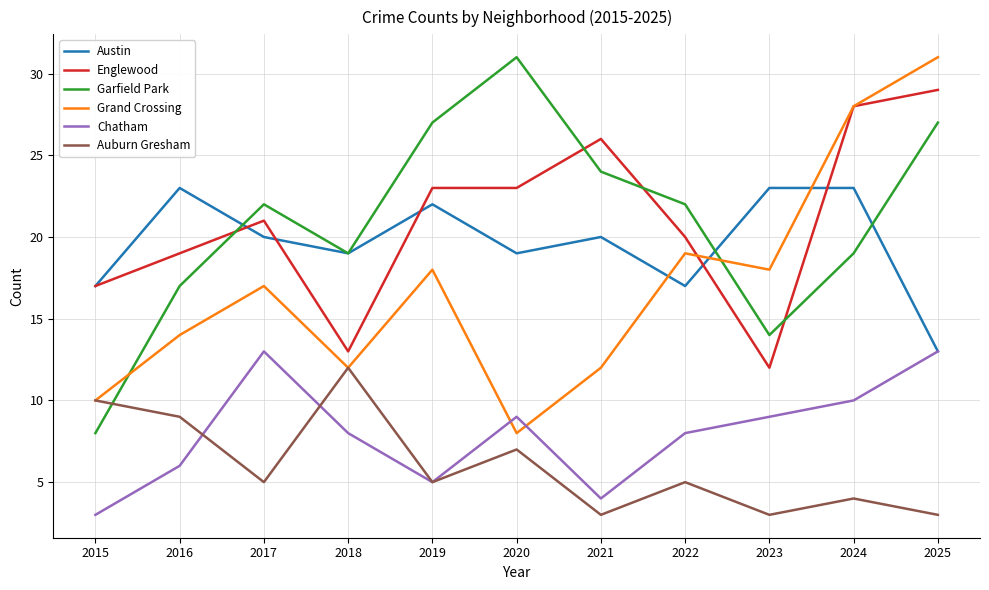

How many lines are shown in the chart?

6